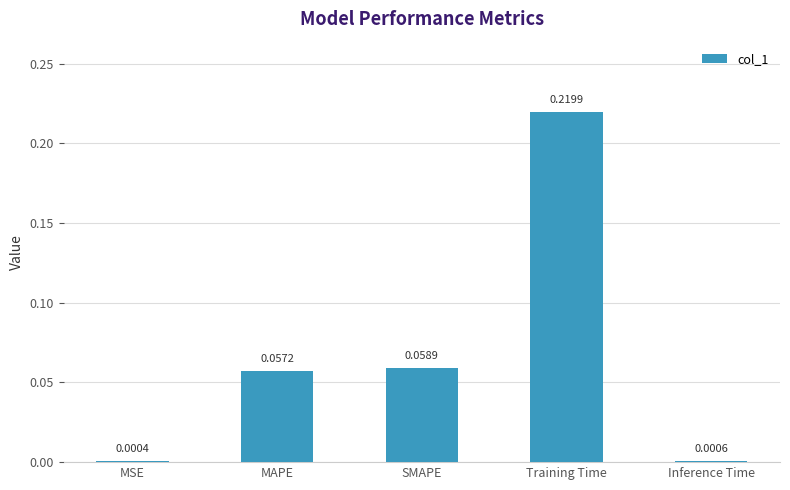

Between Inference Time and Training Time, which is larger?

Training Time